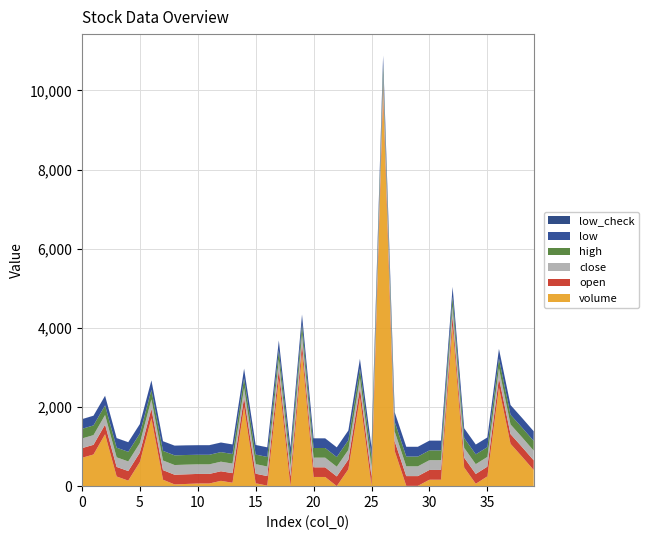

Reading left to right, extract all data points from this chart.

volume: 716.2	800.0	1311.7	244.2	140.0	607.0	1716.3	162.8	43.9	55.4	67.3	67.3	134.5	86.5	1998.3	72.7	13.0	2717.9	1.0	3370.4	232.5	232.0	1.0	426.6	2237.9	2.6	9900.0	890.0	7.3	7.3	162.8	162.4	4048.6	471.3	60.2	247.3	2488.9	1070.2	743.1	407.4
open: 244.0	245.0	244.0	242.0	242.0	240.0	239.0	243.0	245.0	244.0	242.0	242.0	242.0	242.0	243.0	242.0	242.0	241.0	244.0	242.0	244.0	244.0	245.0	245.0	245.0	245.0	245.0	245.0	247.0	247.0	247.0	247.0	247.0	248.0	248.0	246.0	245.0	245.0	245.0	245.0
close: 244.0	245.0	242.0	243.0	243.0	240.0	239.0	243.0	245.0	244.0	242.0	242.0	242.0	242.0	243.0	242.0	242.0	241.0	244.0	242.0	244.0	244.0	245.0	245.0	245.0	245.0	245.0	245.0	247.0	247.0	247.0	247.0	247.0	248.0	248.0	246.0	245.0	245.0	245.0	245.0
high: 244.0	245.0	244.0	243.0	243.0	240.0	239.0	243.0	245.0	244.0	242.0	242.0	242.0	242.0	243.0	242.0	242.0	241.0	244.0	242.0	244.0	244.0	245.0	245.0	245.0	245.0	245.0	245.0	247.0	247.0	247.0	247.0	247.0	248.0	248.0	246.0	245.0	245.0	245.0	245.0
low: 244.0	245.0	242.0	242.0	242.0	240.0	239.0	243.0	245.0	244.0	242.0	242.0	242.0	242.0	243.0	242.0	242.0	241.0	244.0	242.0	244.0	244.0	245.0	245.0	245.0	245.0	245.0	245.0	247.0	247.0	247.0	247.0	247.0	248.0	248.0	246.0	245.0	245.0	245.0	245.0
low_check: 1.0	1.0	1.0	1.0	1.0	1.0	1.0	1.0	1.0	0.0	0.0	1.0	1.0	0.0	0.0	1.0	1.0	1.0	1.0	0.0	1.0	1.0	0.0	0.0	0.0	0.0	0.0	0.0	0.0	0.0	0.0	0.0	0.0	0.0	0.0	0.0	0.0	0.0	0.0	0.0